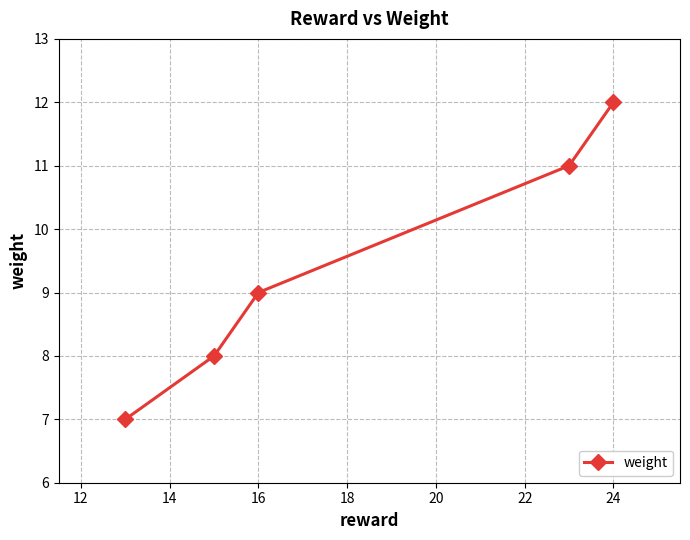

What is the difference between the second highest and minimum values?

4